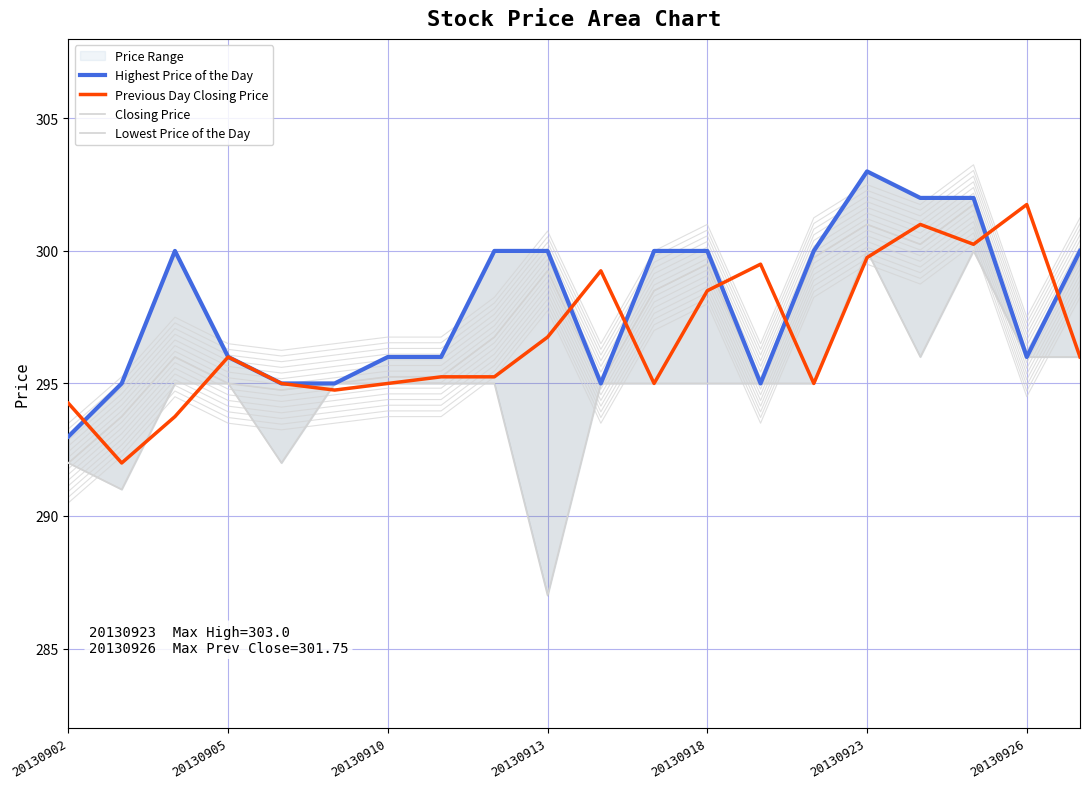

How many times do Highest Price of the Day and Previous Day Closing Price cross each other?

7